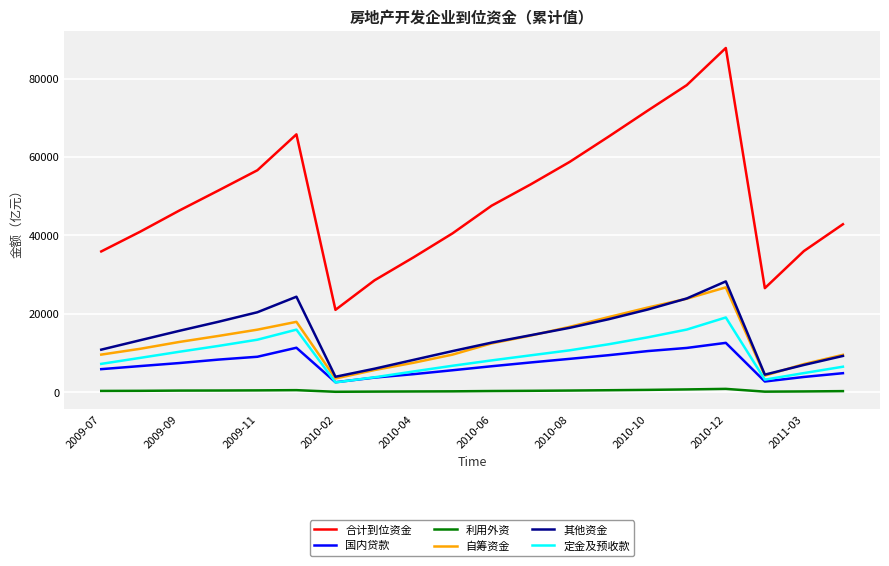

Which series has the largest range (max minus min)?

合计到位资金